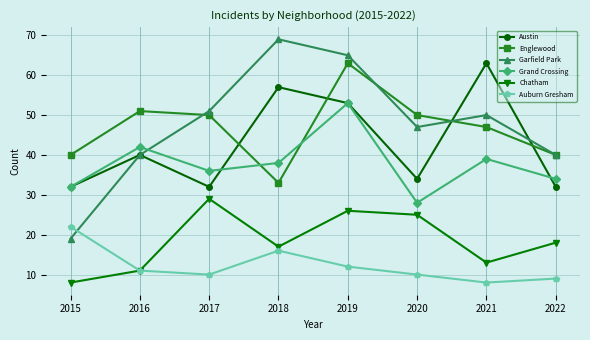

True or false: Garfield Park has more than 0 points higher than both neighbors.

True